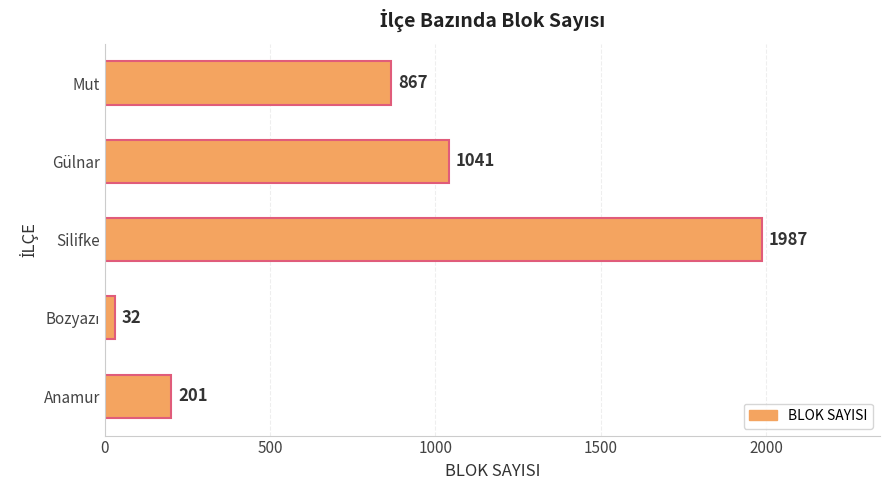

Reading bottom to top, extract all data points from this chart.

201	32	1987	1041	867